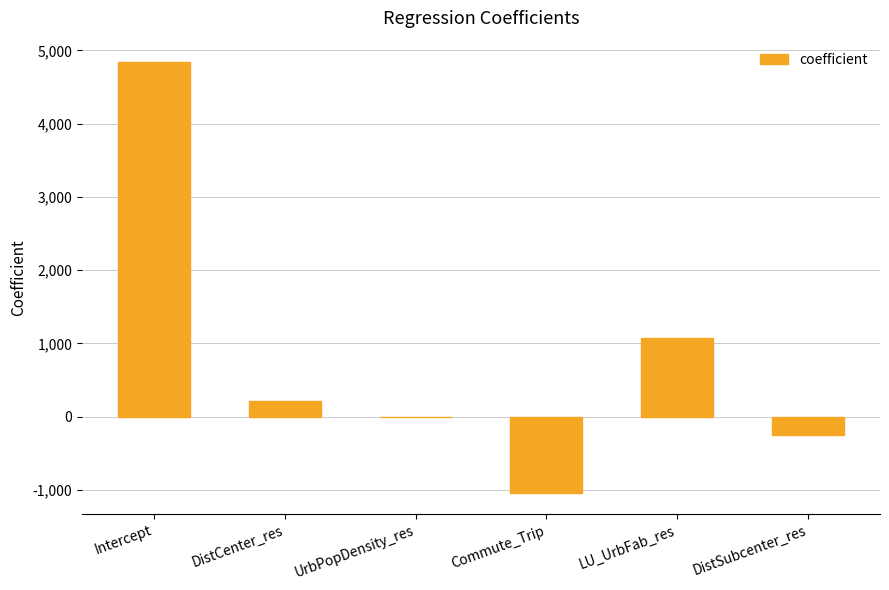

How many categories are shown in the chart?

6